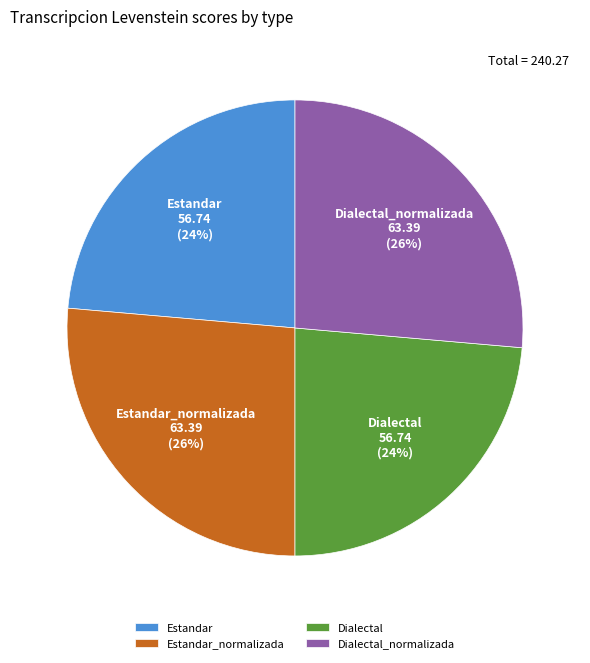

To the nearest percent, what portion does Estandar represent?

24%